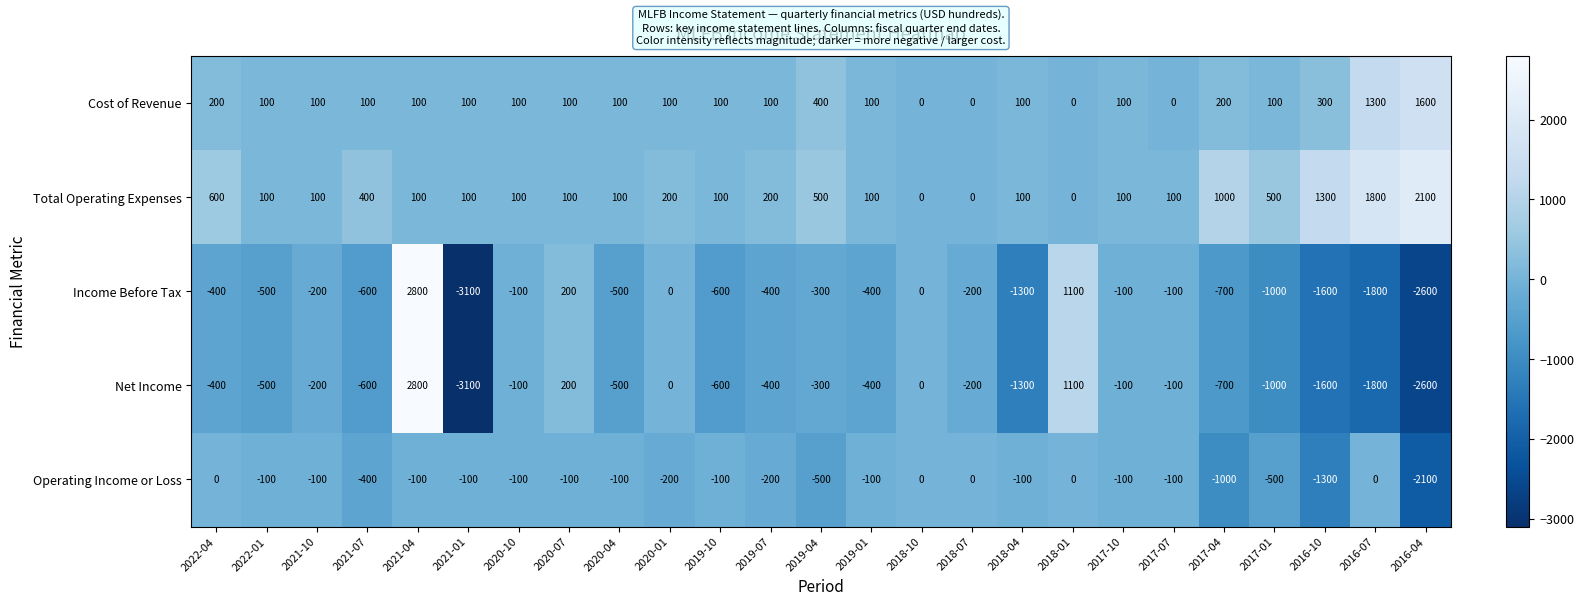

What is the average value of the Operating Income or Loss series?

-296